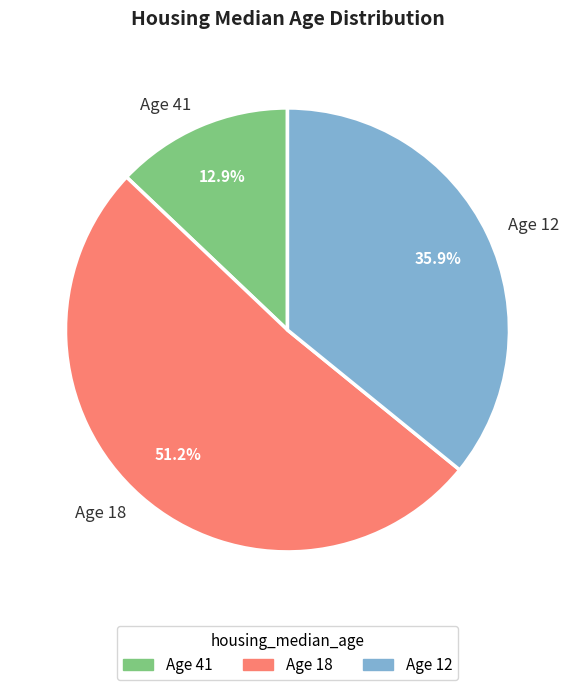

What portion of the pie excludes Age 12?

64.1%